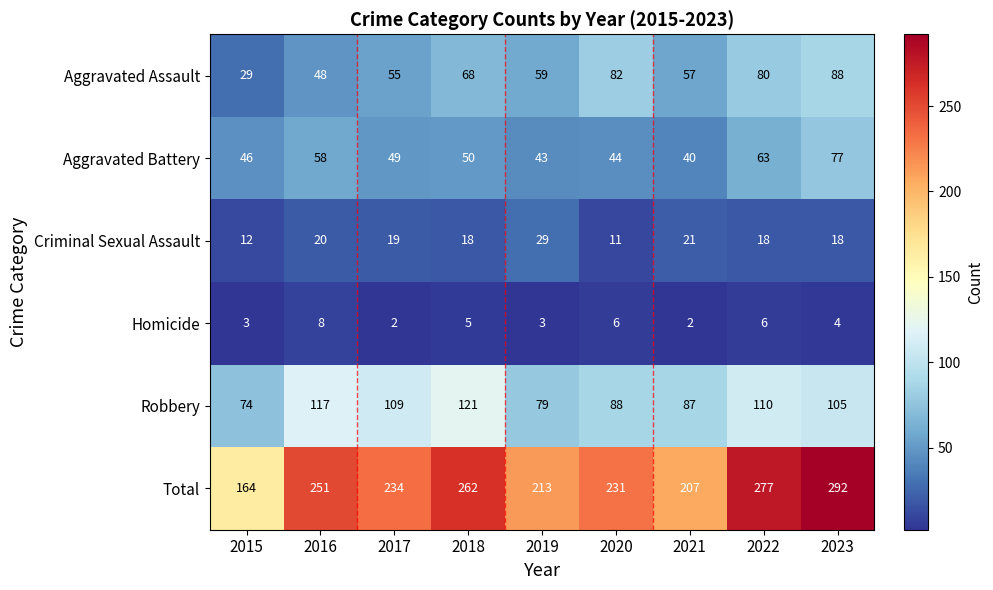

At which label is Robbery closest to 97?

2023